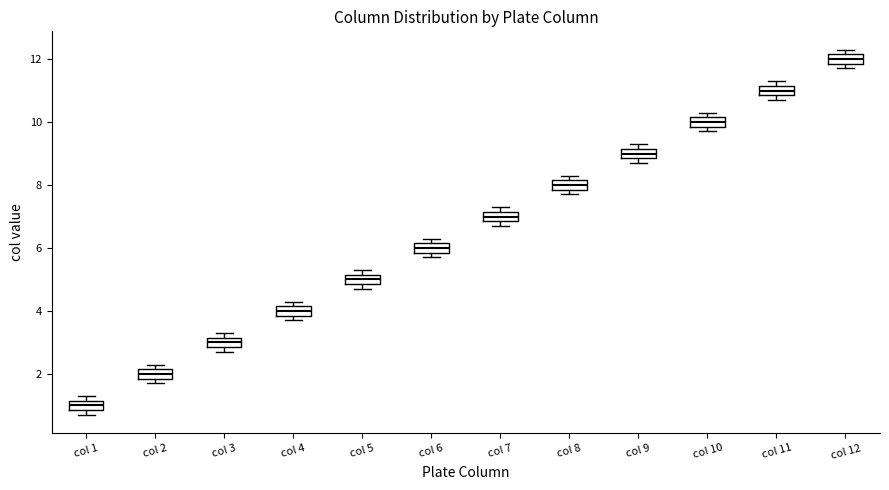

Which box's median line is the highest?

col 12